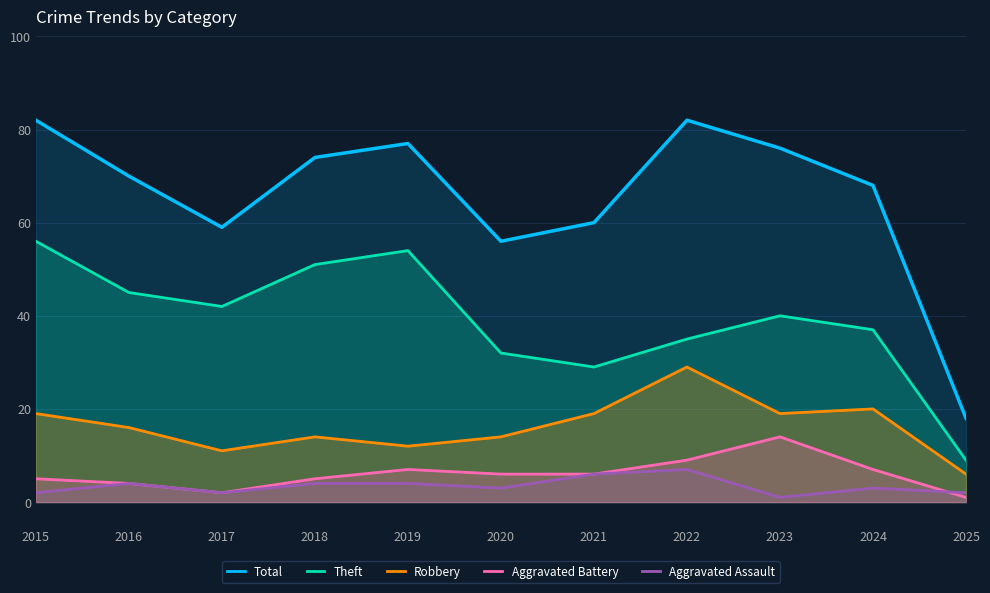

What is the value of the Total point at the 10th from the left?

68